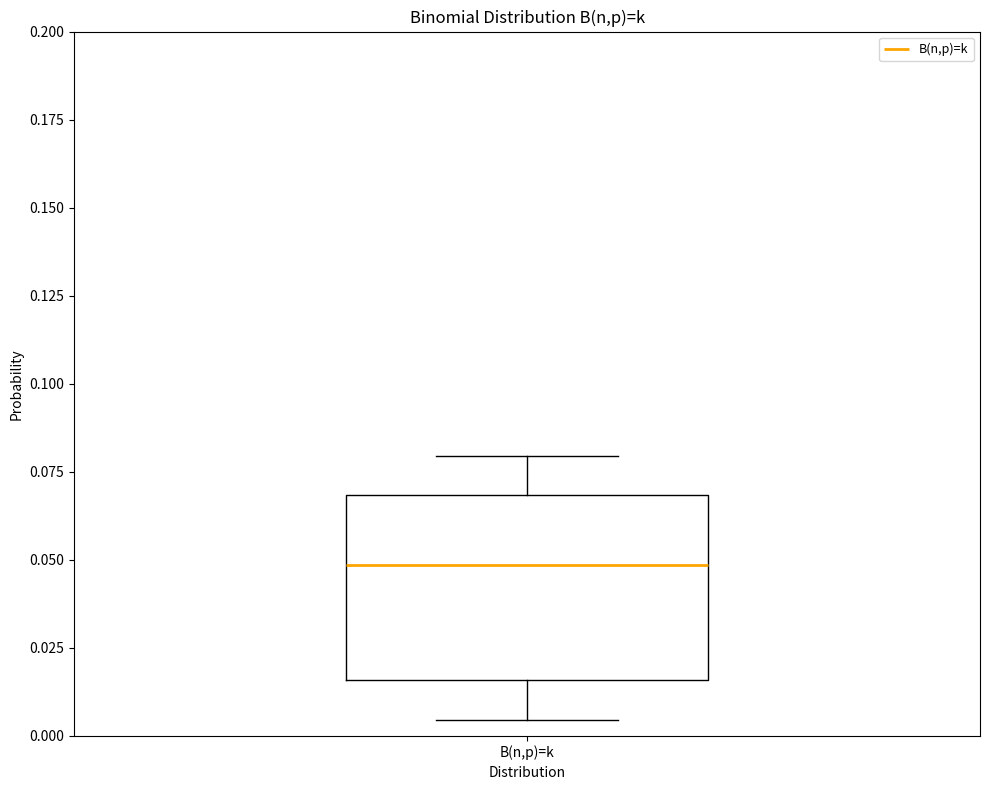

Where is the upper edge of the box for B(n,p)=k on the y-axis? The values are not printed on the chart, so give them approximately, as read against the axis.

0.070